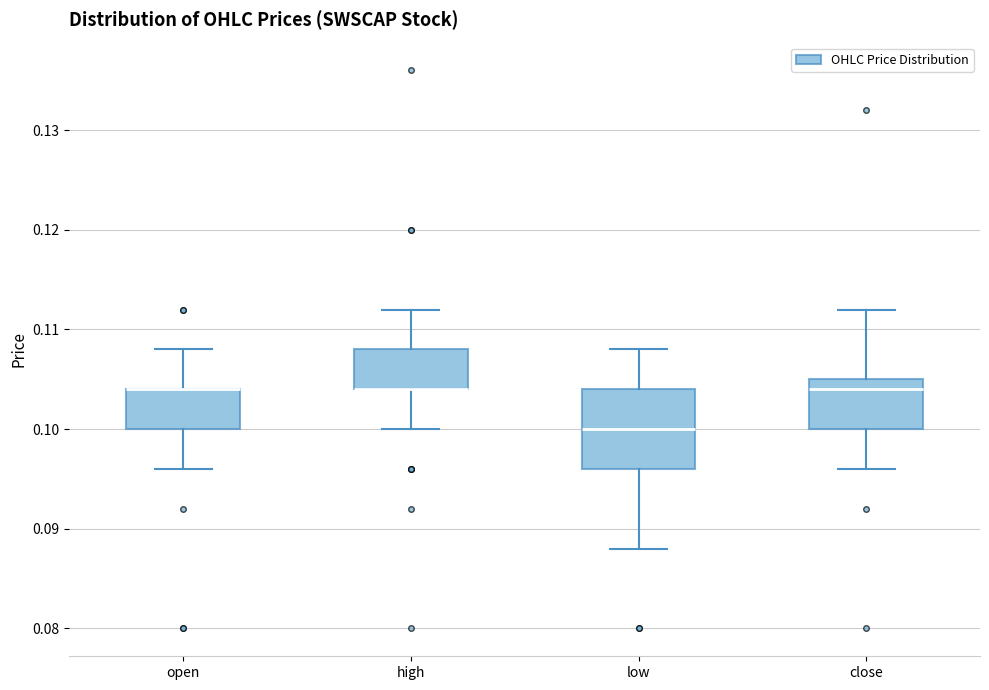

Comparing the boxes themselves (not the whiskers), which one is the tallest?

low